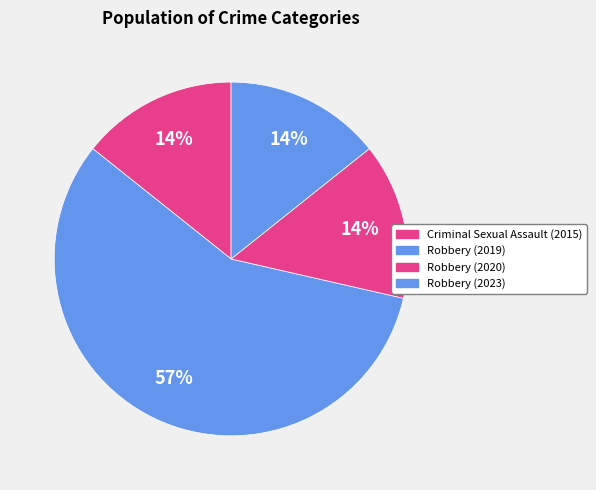

Is it true that Criminal Sexual Assault (2015) is 9% of the pie?

False